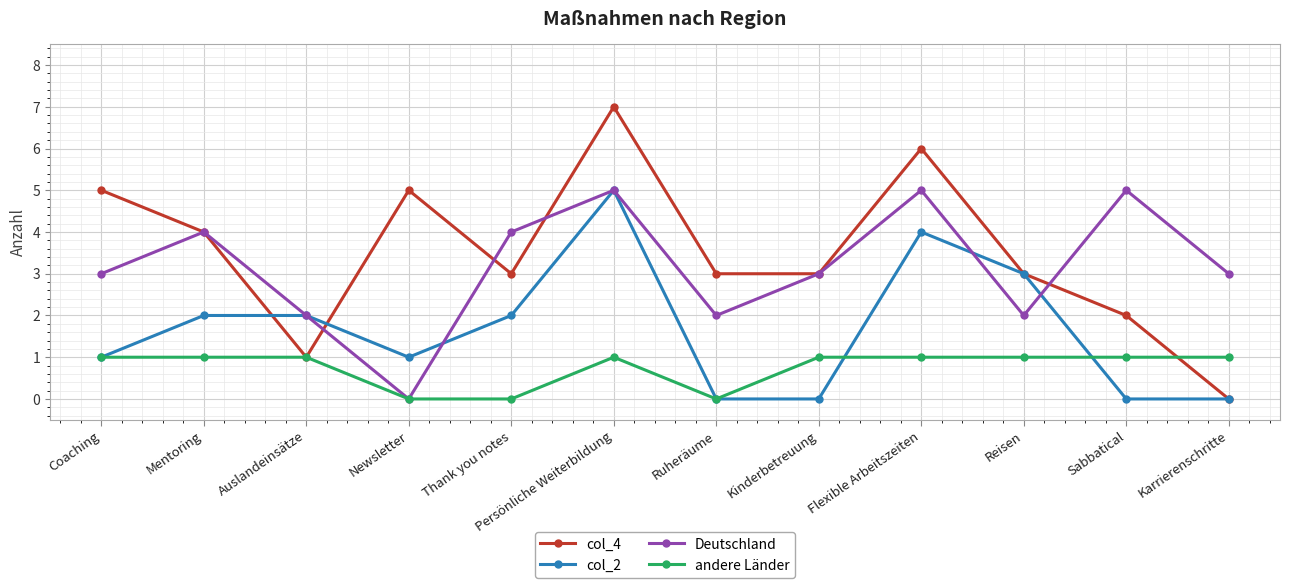

Count the col_2 values in the range 0 to 3.

10